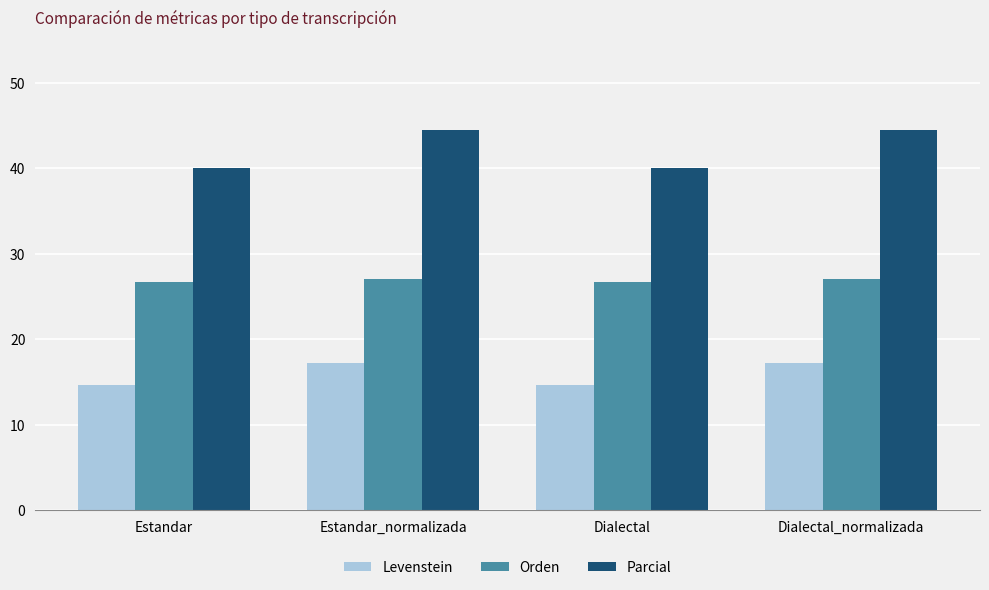

Rank the series by their average value, from highest to lowest.

Parcial, Orden, Levenstein